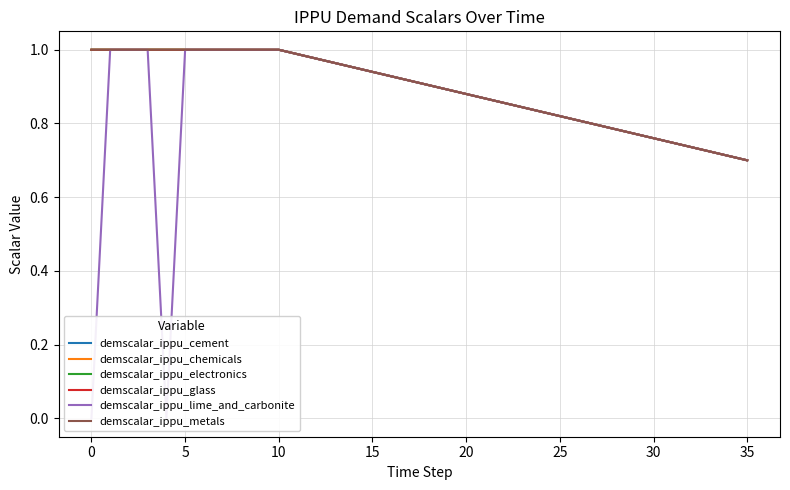

Which category has the lowest value in the demscalar_ippu_cement series?

35